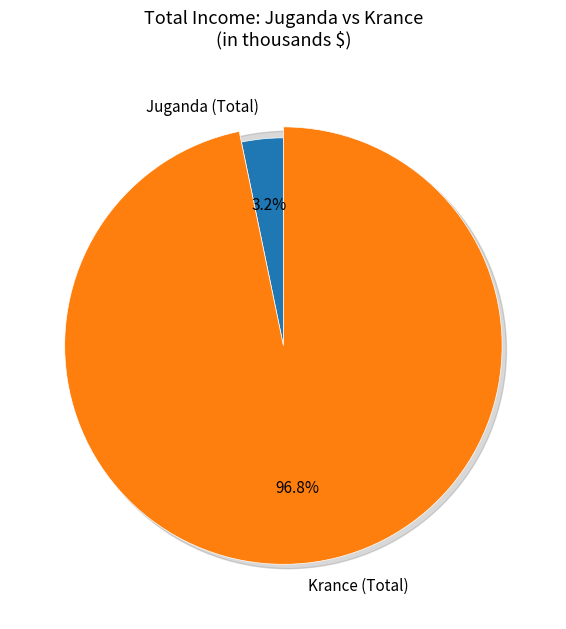

Rank the categories by value from highest to lowest.

Krance (Total), Juganda (Total)